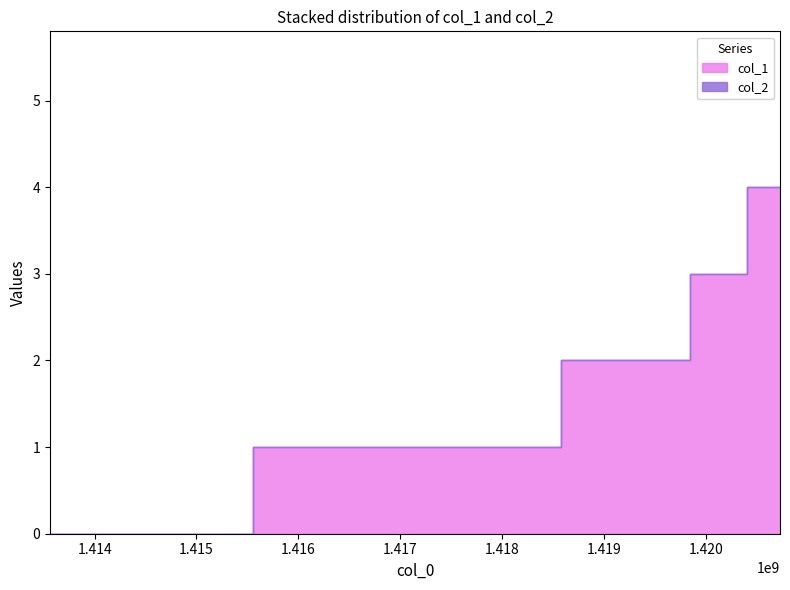

At which category does the chart reach its peak across all series?

1420729667